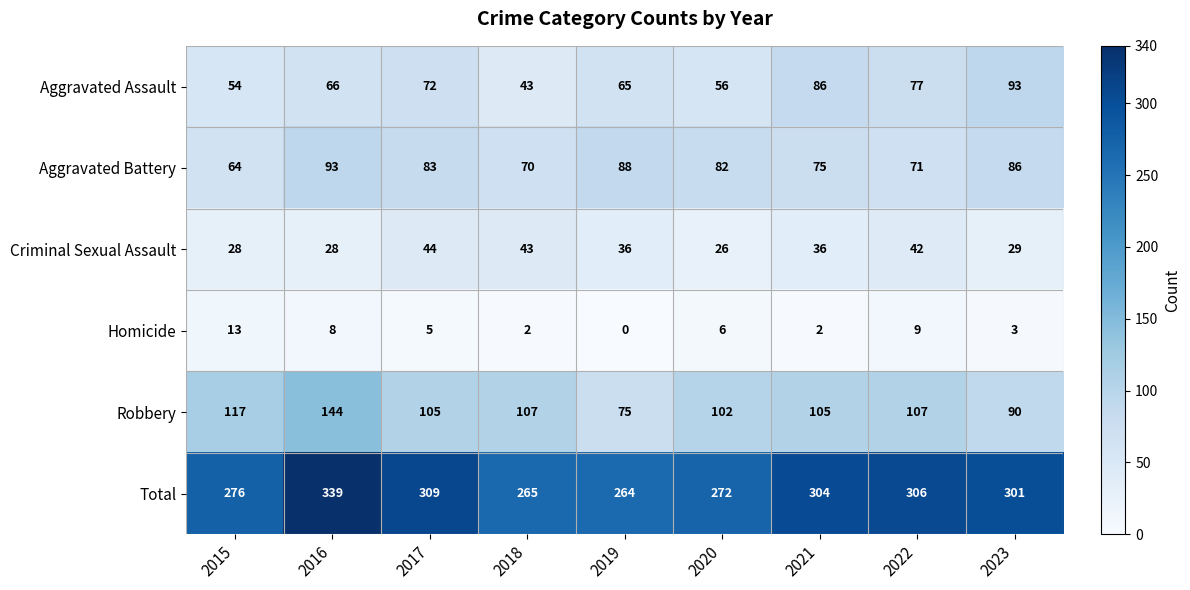

What is the lowest value of the Aggravated Battery series?

64